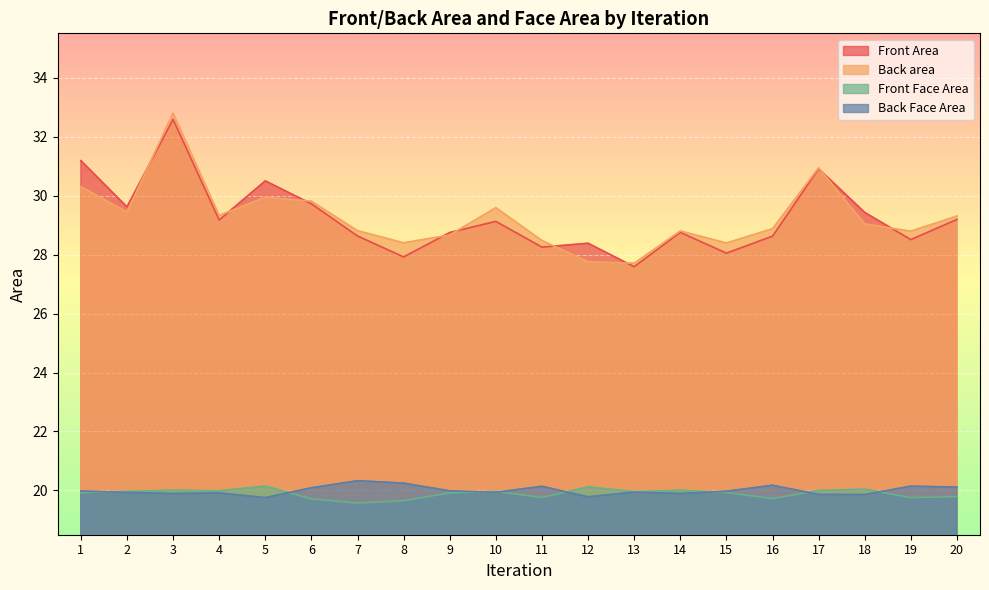

What are all the series names shown in the legend?

Front Area, Back area, Front Face Area, Back Face Area